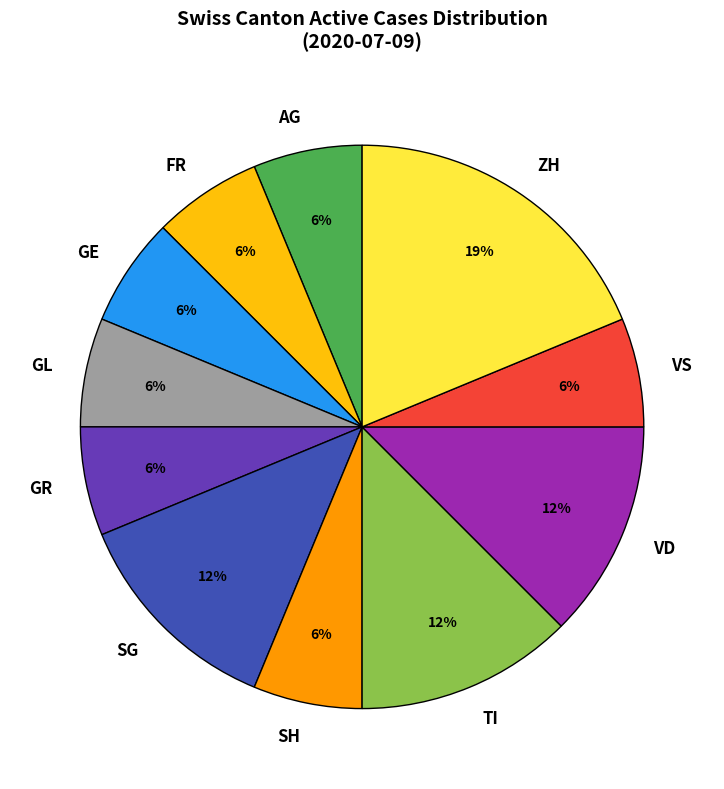

Between TI and GR, which is larger?

TI